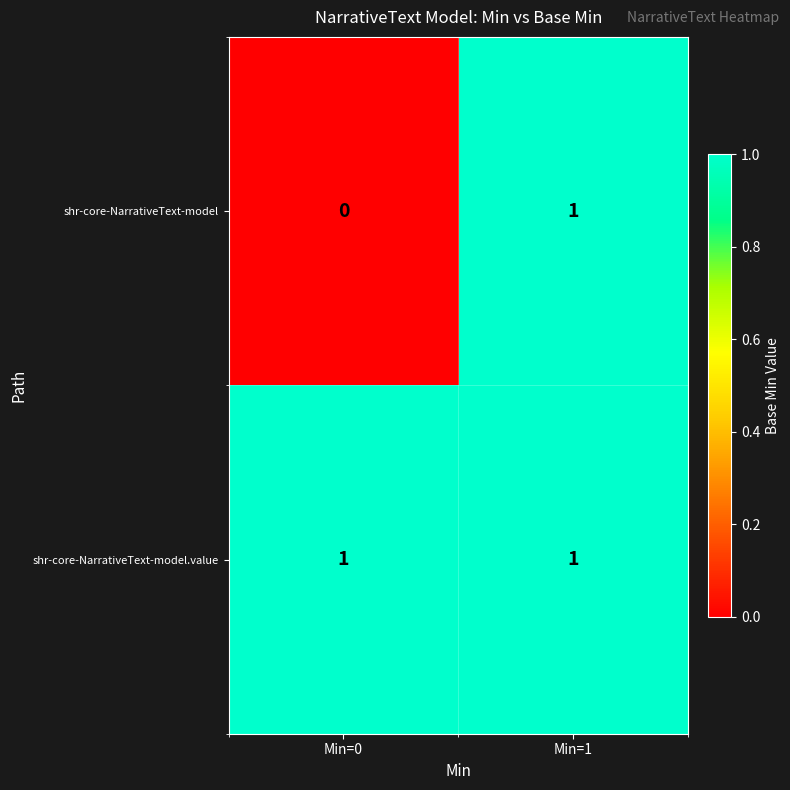

Which series has the largest range (max minus min)?

shr-core-NarrativeText-model